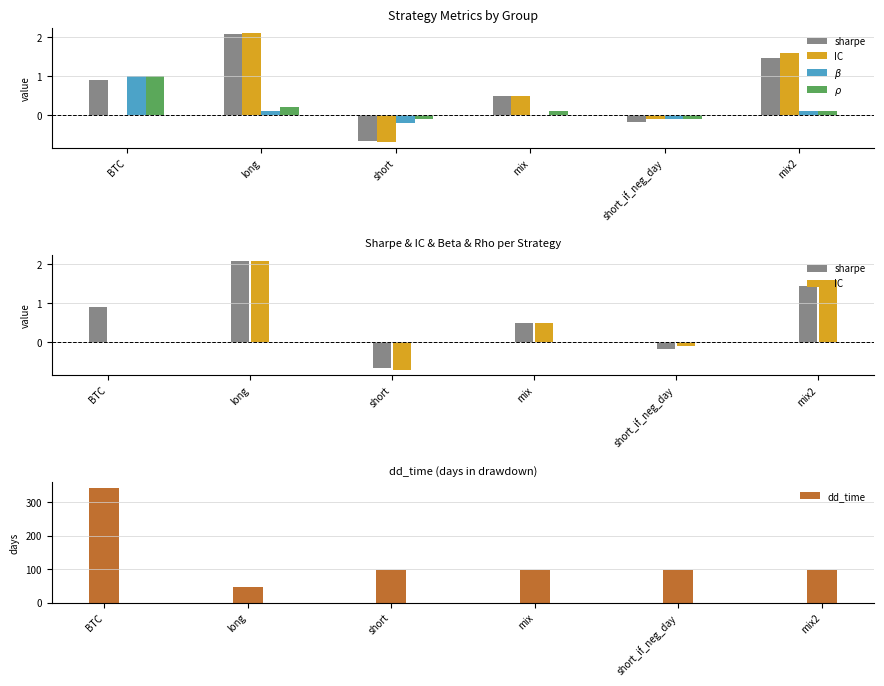

What is the difference between the maximum and second lowest values in the $\rho$ series?

1.1